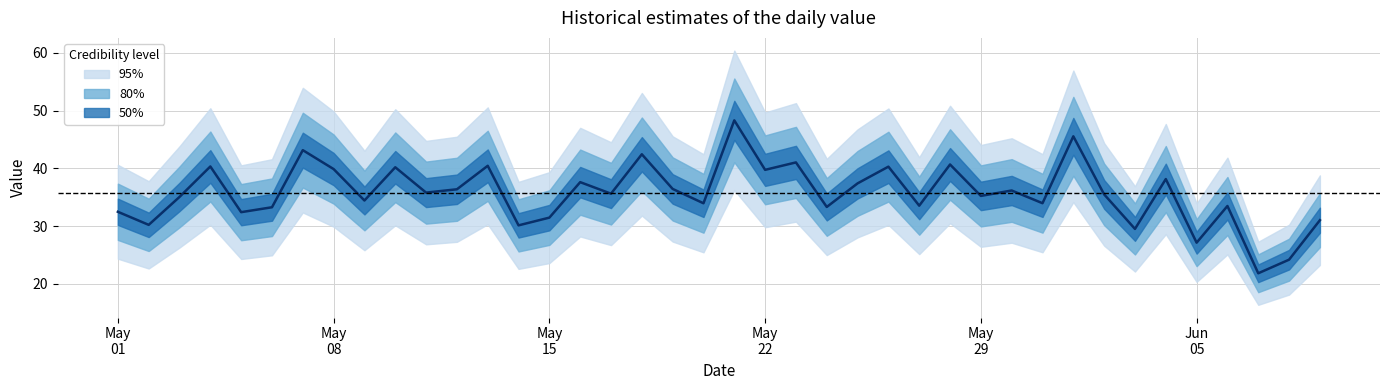

What is the difference between the maximum and minimum values?

26.5